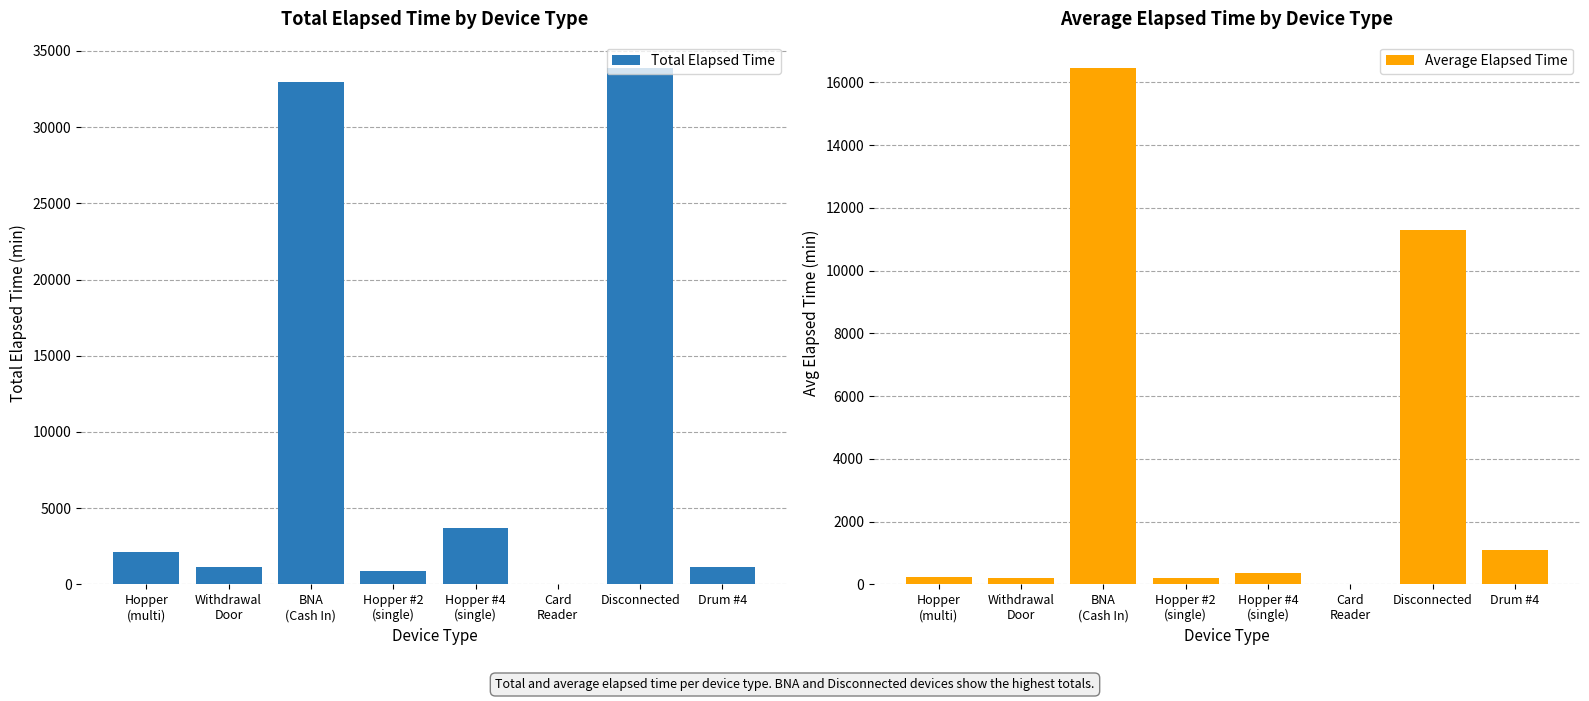

Which series has the largest range (max minus min)?

Total Elapsed Time